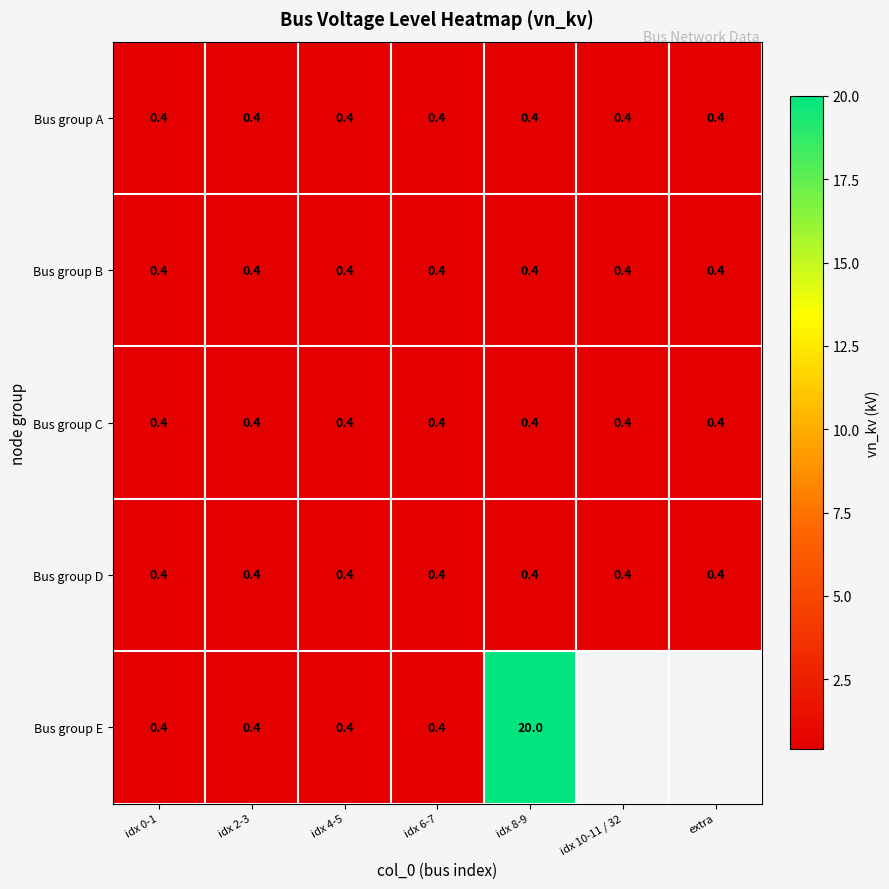

What is the lowest value of the Bus group A series?

0.4